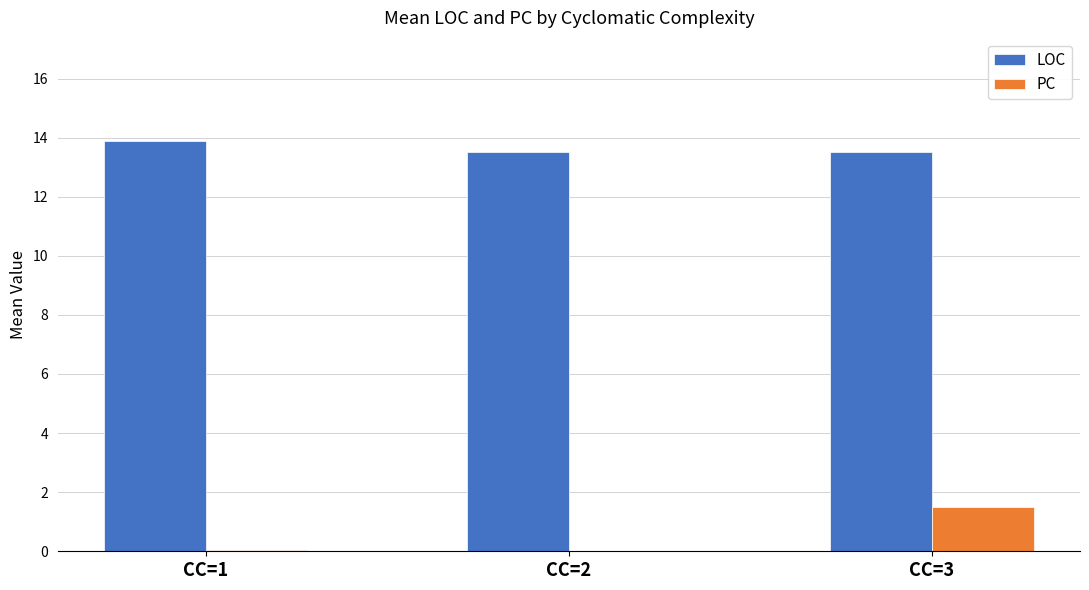

Are the bars grouped side by side (vs. stacked)?

Yes